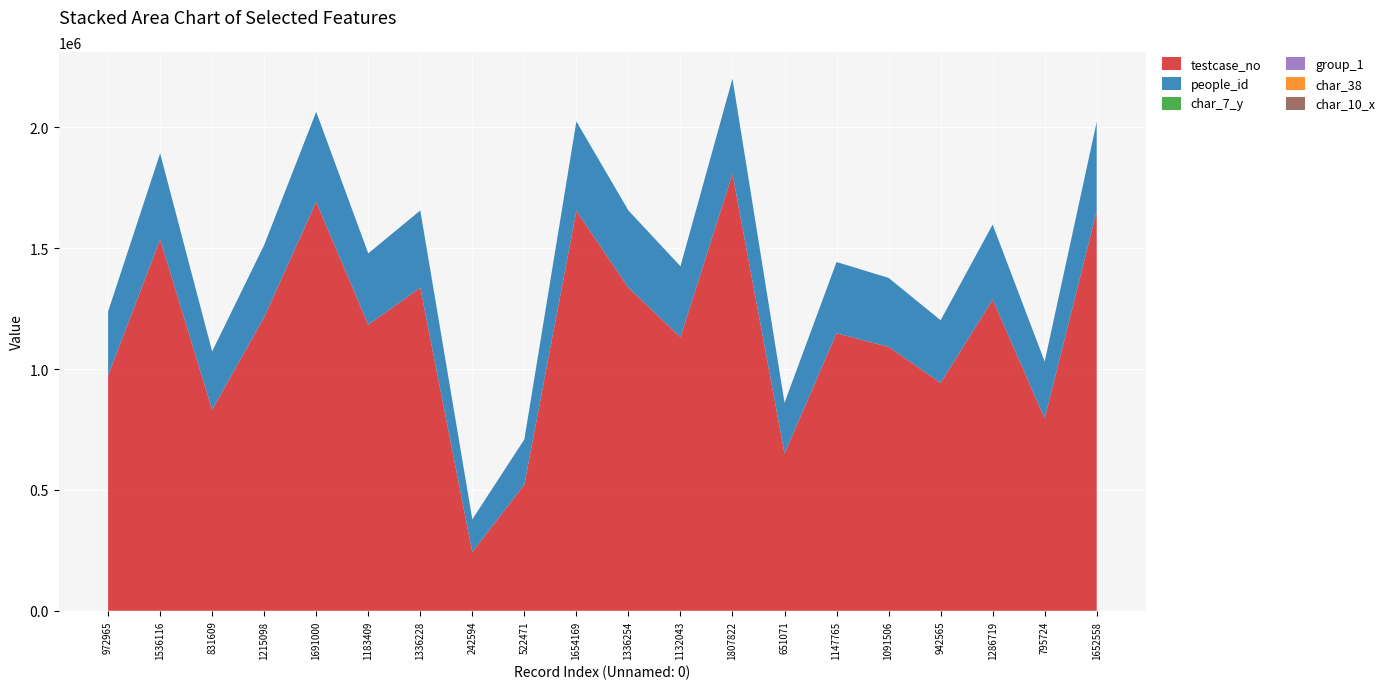

Reading right to left, extract all data points from this chart.

testcase_no: 1652559	795725	1286720	942566	1091507	1147766	651072	1807823	1132044	1336255	1654170	522472	242595	1336229	1183410	1691001	1215099	831610	1536117	972966
people_id: 370270	234974	310810	259223	285645	294918	209326	393335	293061	319697	370270	186447	135676	319697	294918	372923	298173	241134	356081	264983
char_7_y: 1	12	22	10	8	17	11	5	16	5	1	13	7	5	17	11	16	14	2	24
group_1: 2	2	2	2	2	2	2	2	2	2	2	1	2	2	2	2	2	2	2	2
char_38: 0	1	0	1	0	0	0	0	1	0	0	1	1	0	0	0	0	0	0	0
char_10_x: 0	0	0	0	0	0	6	0	0	0	0	0	0	0	0	0	8	0	5	1